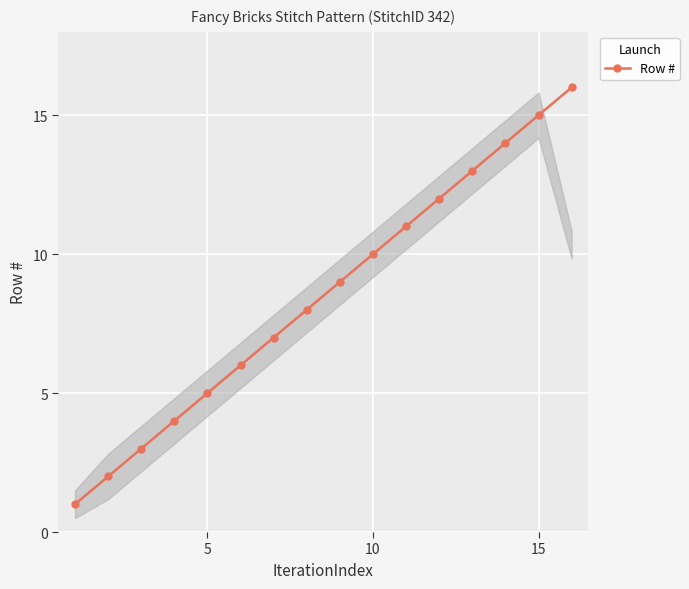

What is the maximum value shown in the chart?

16